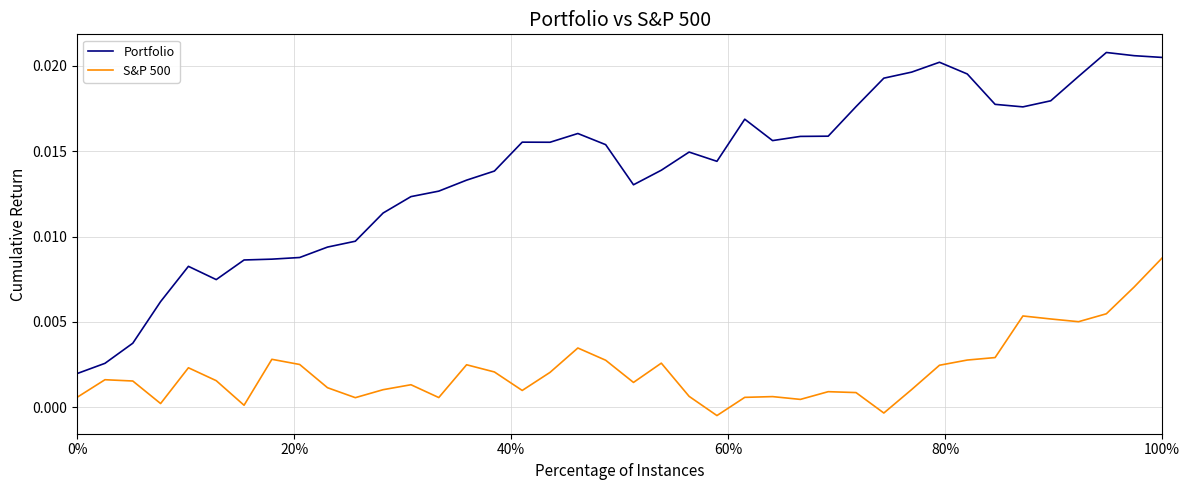

Which series has the widest spread of values?

Portfolio